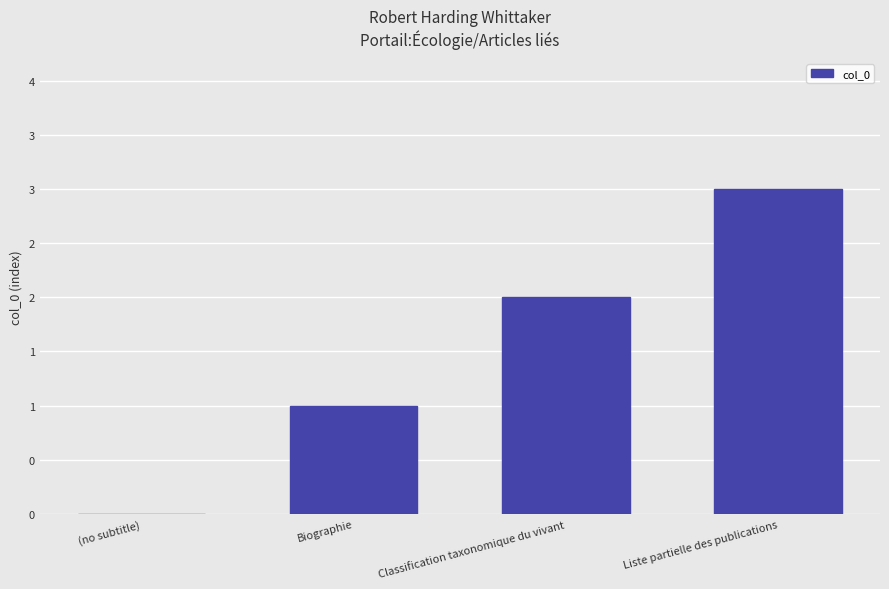

Are the bars horizontal?

No